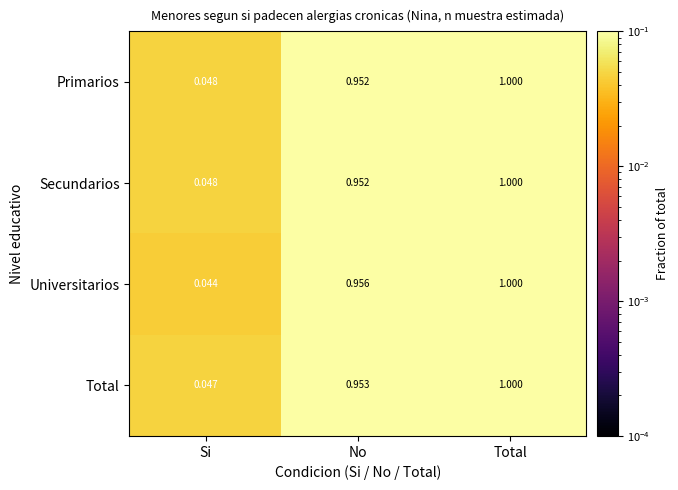

Rank the categories by Secundarios value from lowest to highest.

Si, No, Total